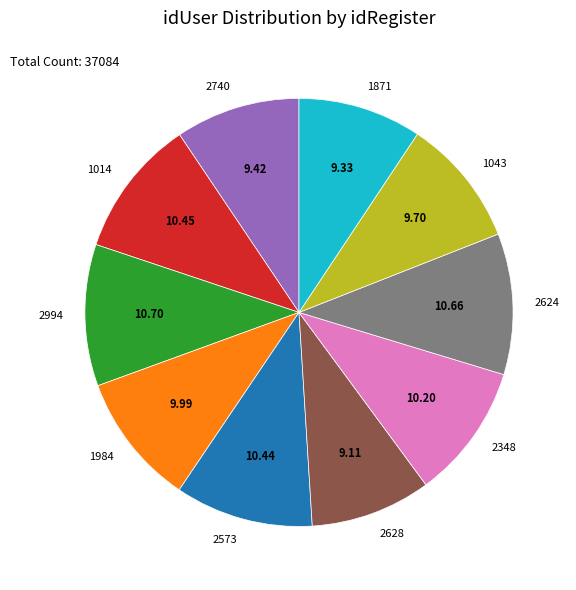

Combined, do 1984 and 1014 account for over 50%?

No